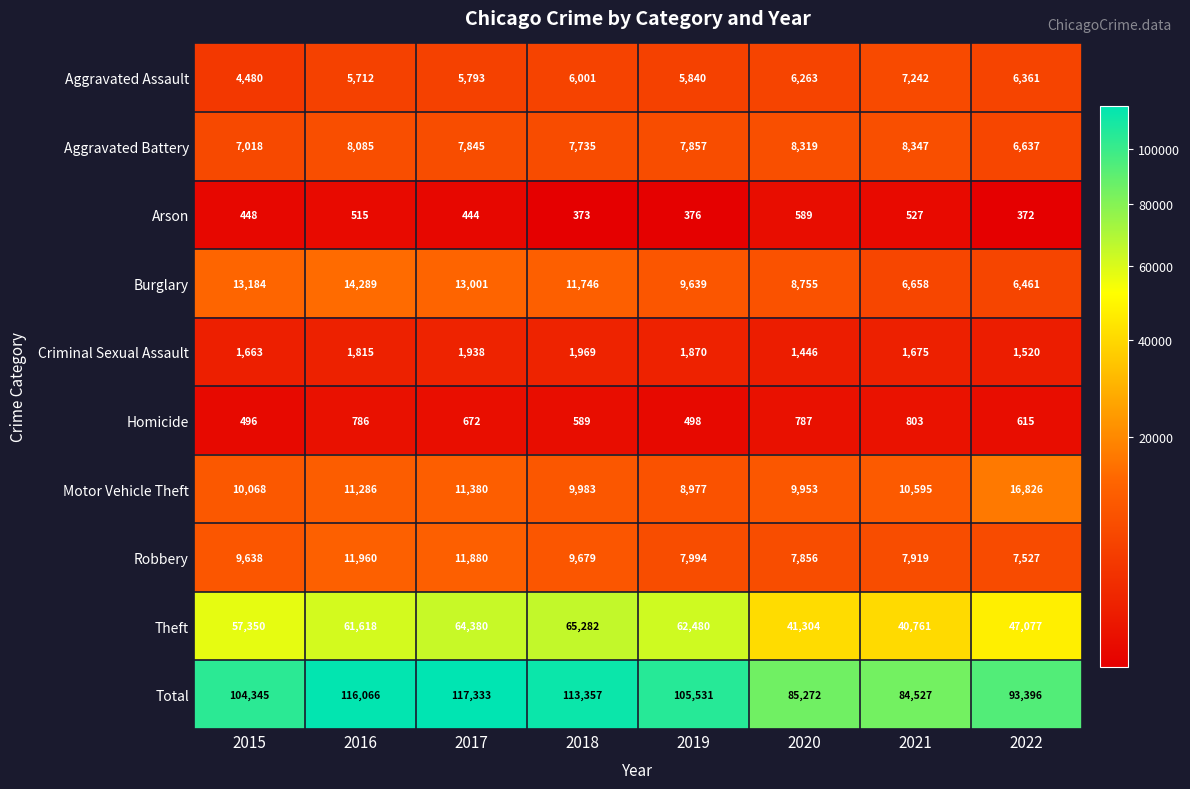

Which series has the widest spread of values?

Total